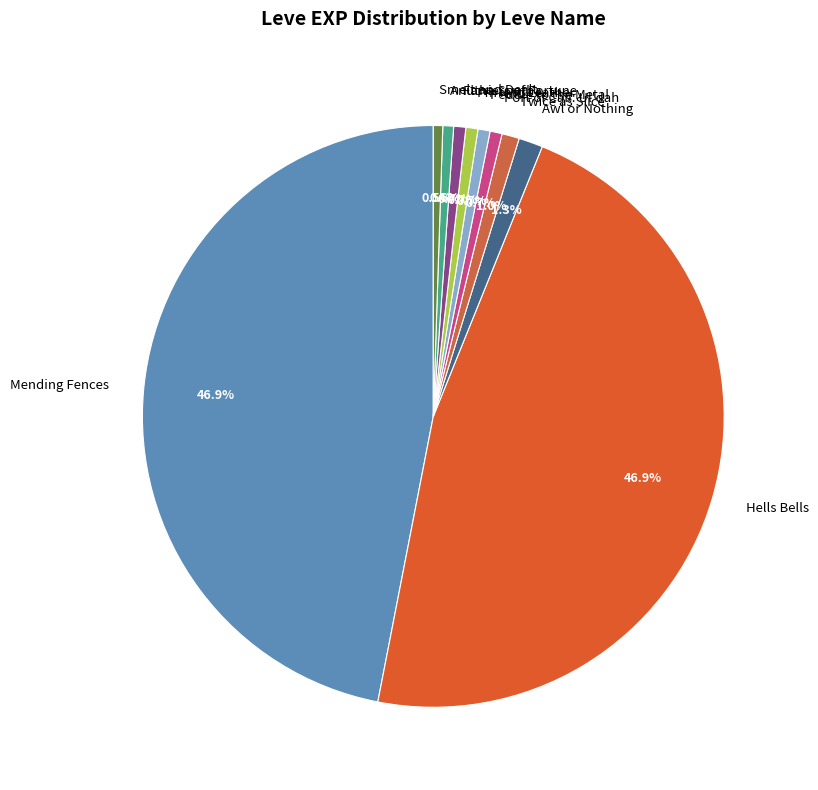

True or false: Peddle to the Metal accounts for 1% of the total.

True